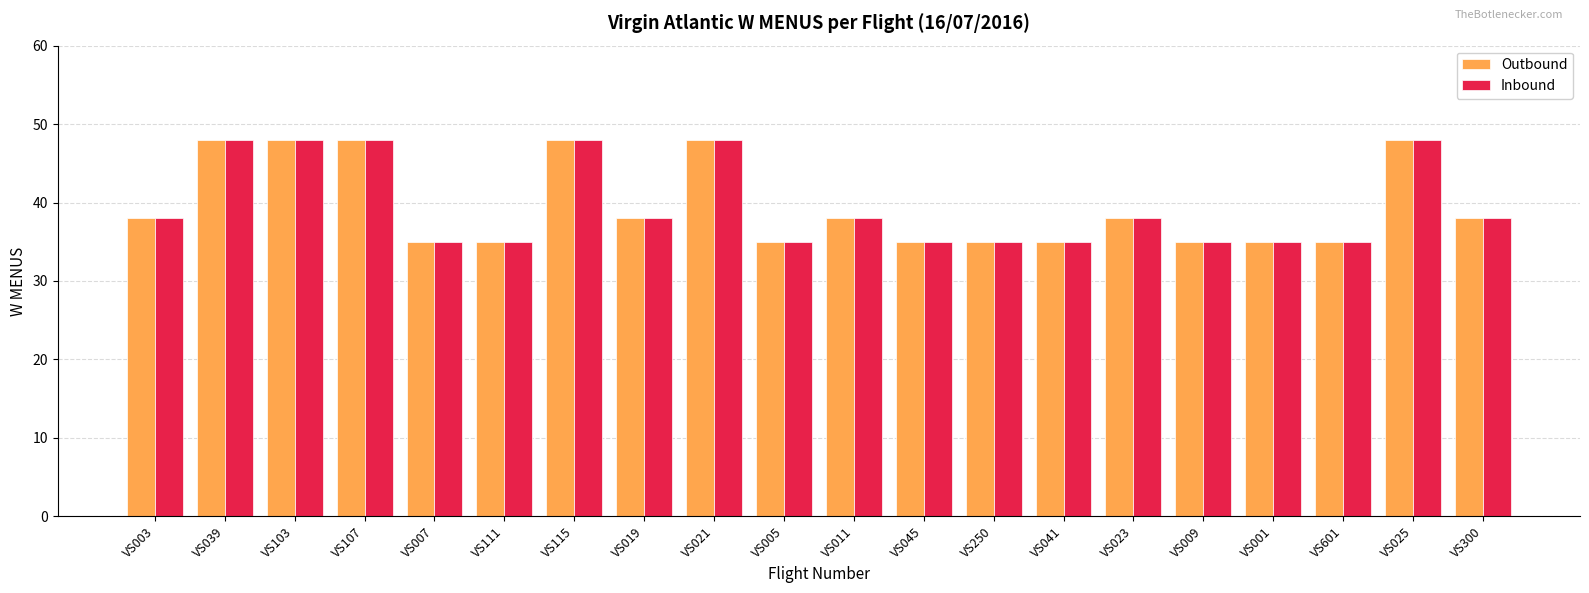

The value of Inbound at VS003 is 38. True or false?

True